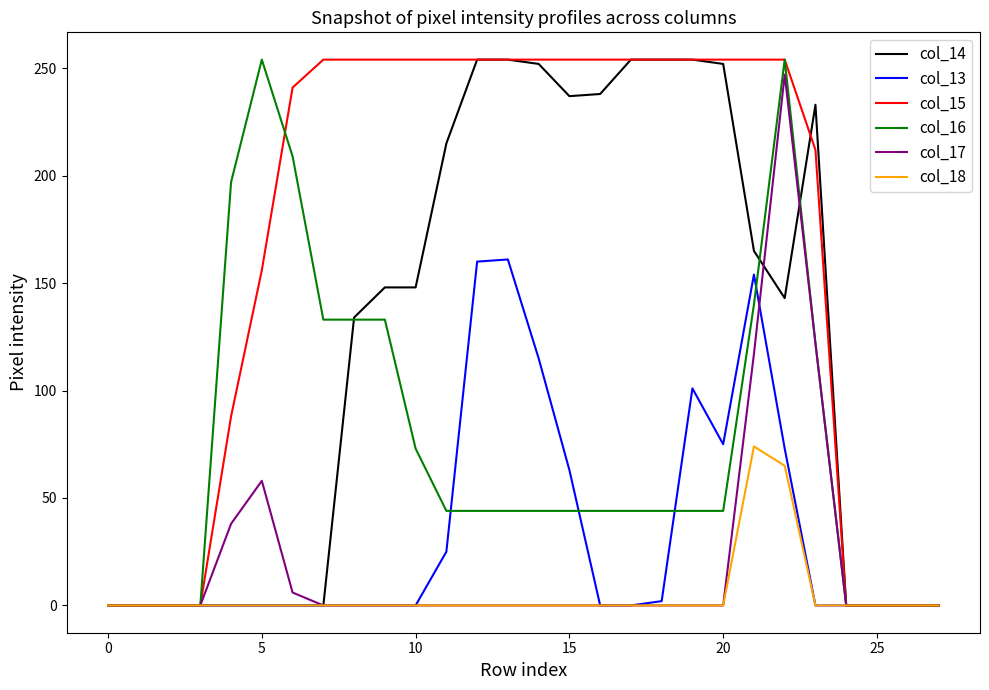

What is the difference between the second highest and second lowest values in the col_15 series?

254